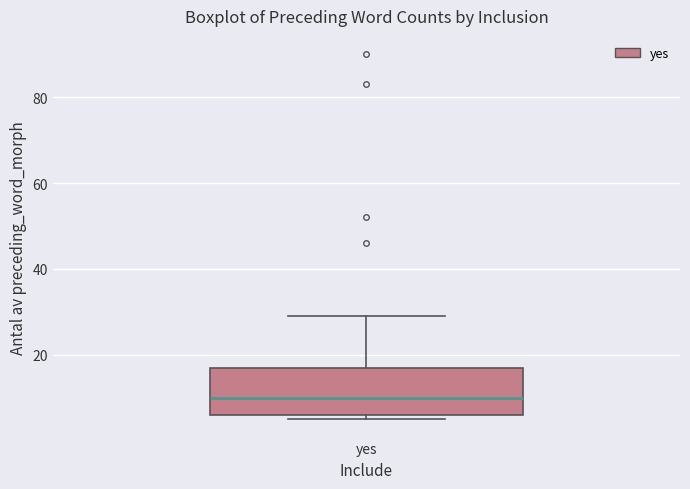

Where is the lower edge of the box for yes on the y-axis? The values are not printed on the chart, so give them approximately, as read against the axis.

6